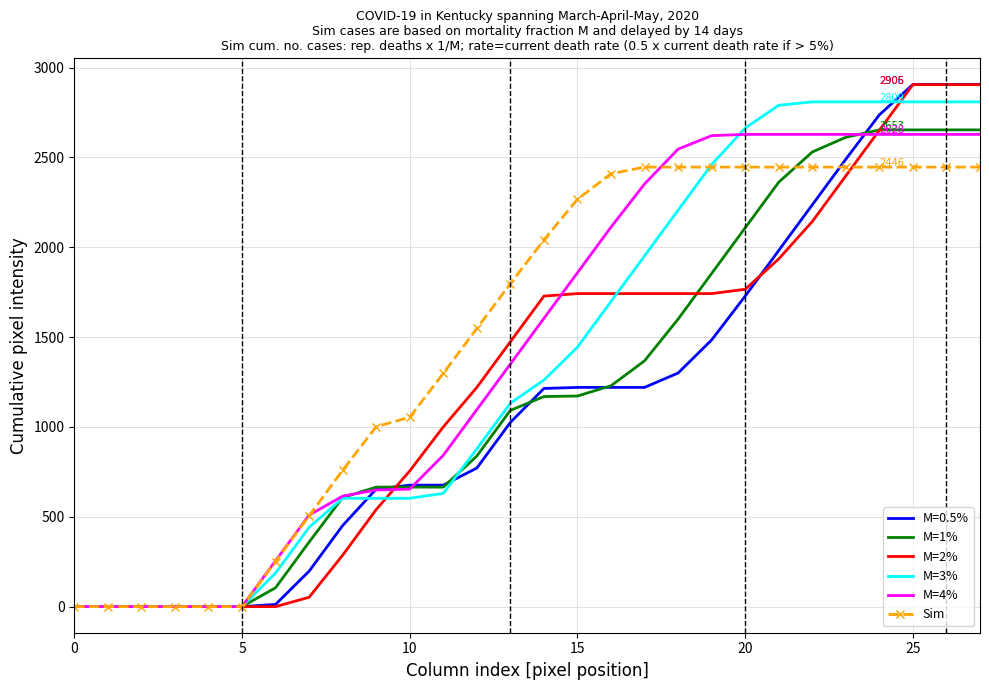

List the series in order of their overall mean, highest first.

Sim, M=4%, M=3%, M=2%, M=1%, M=0.5%